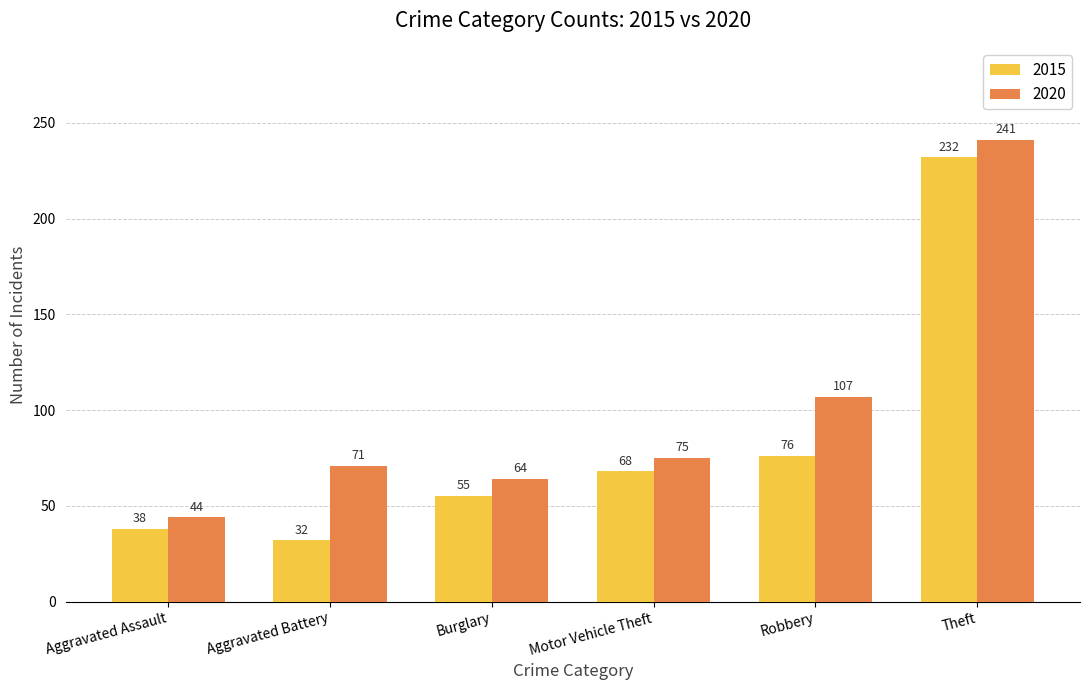

What position from the right is Aggravated Battery?

5